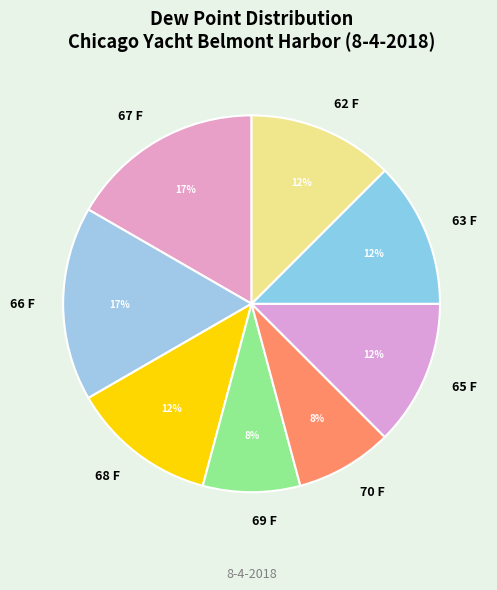

Does any single category account for the majority?

No